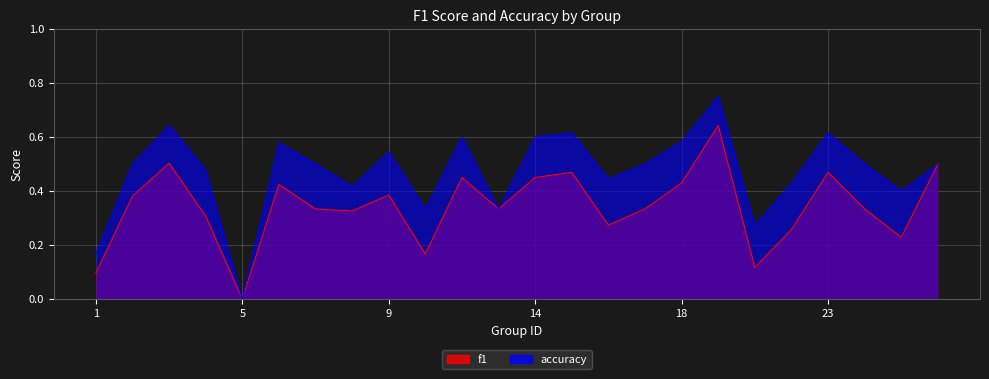

How many lines are shown in the chart?

2